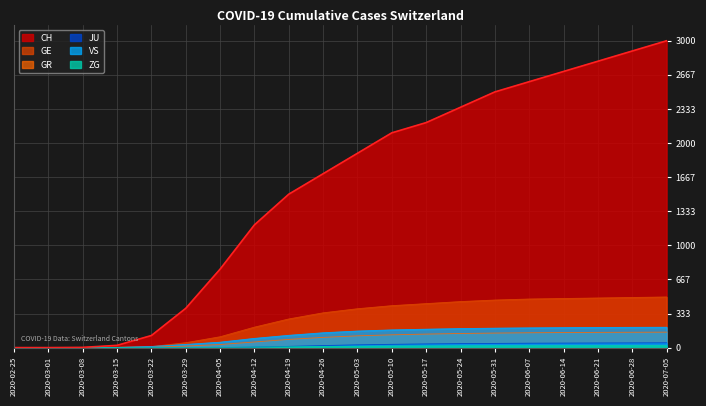

At which label does VS first exceed 162?

2020-05-10